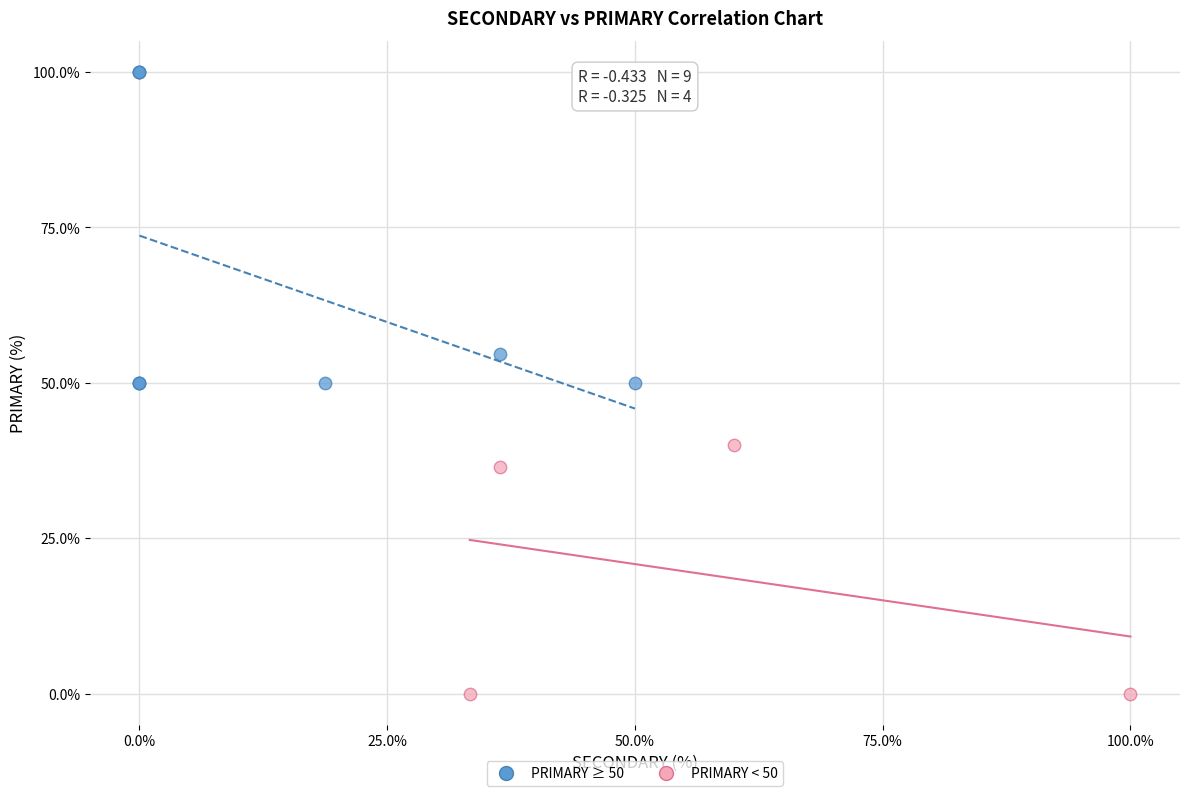

Which series contains the highest Y value?

PRIMARY ≥ 50